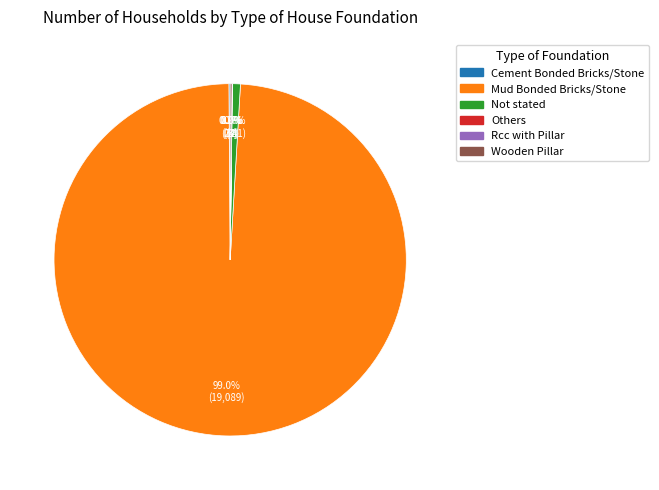

Which slice is the largest?

Mud Bonded Bricks/Stone